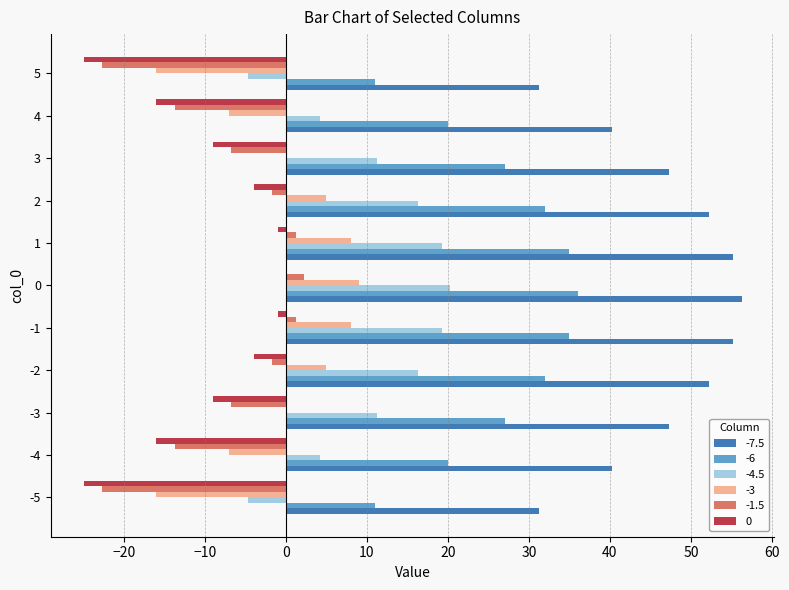

Is it true that -1.5 equals -6.8 at -3?

True